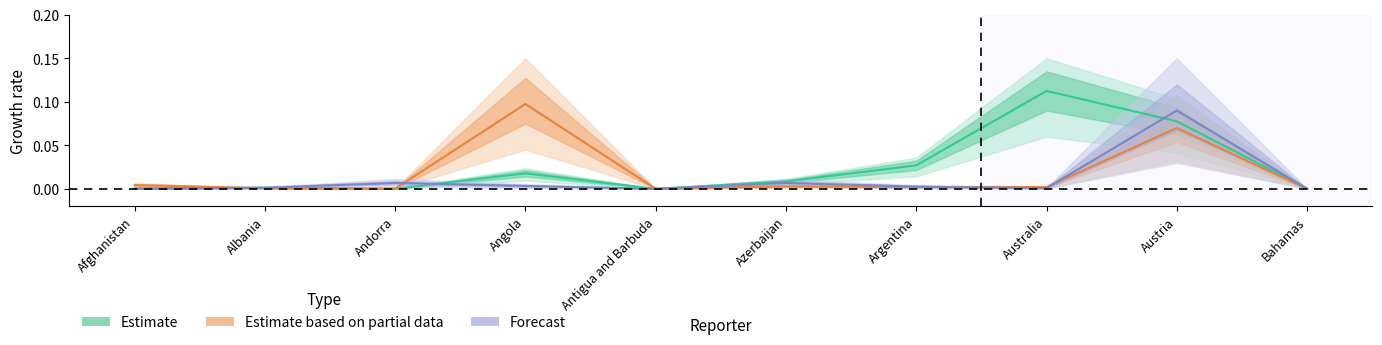

How many interior local peaks does the Forecast series have?

3